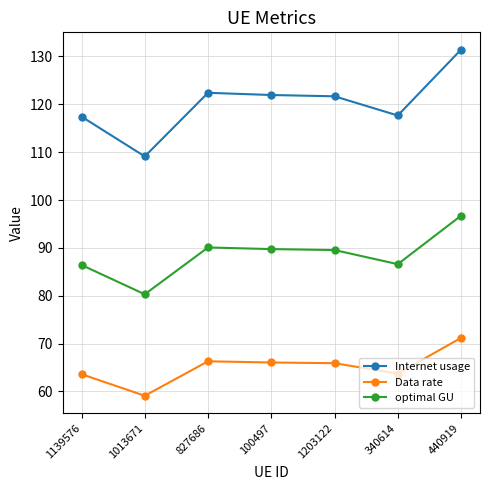

What is the maximum value shown in the chart?

131.4